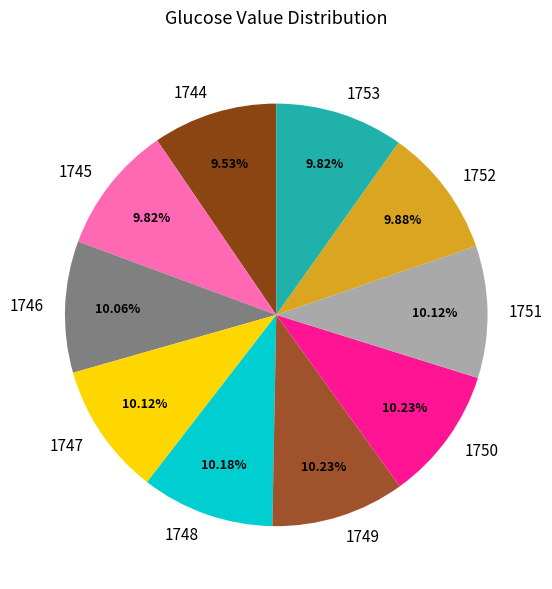

Approximately how many times larger is the value at 1747 compared to 1744?

1.1